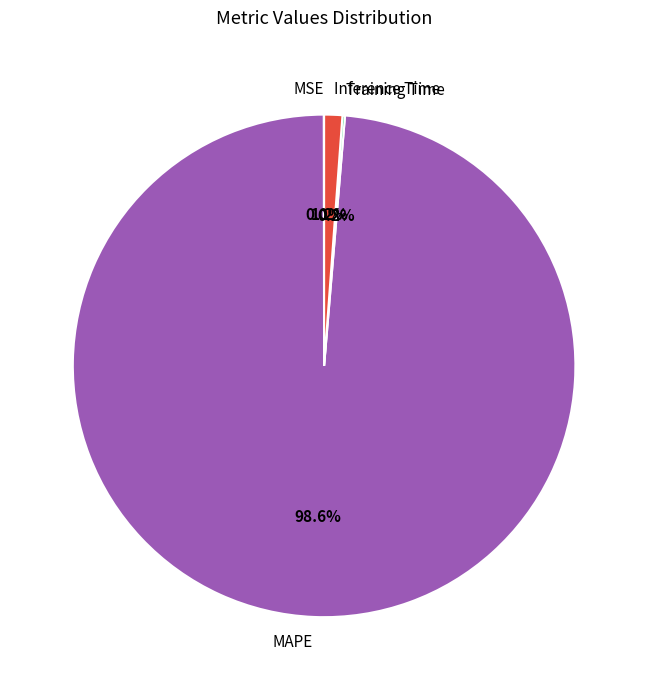

How much of the chart is everything except MAPE?

1.4%